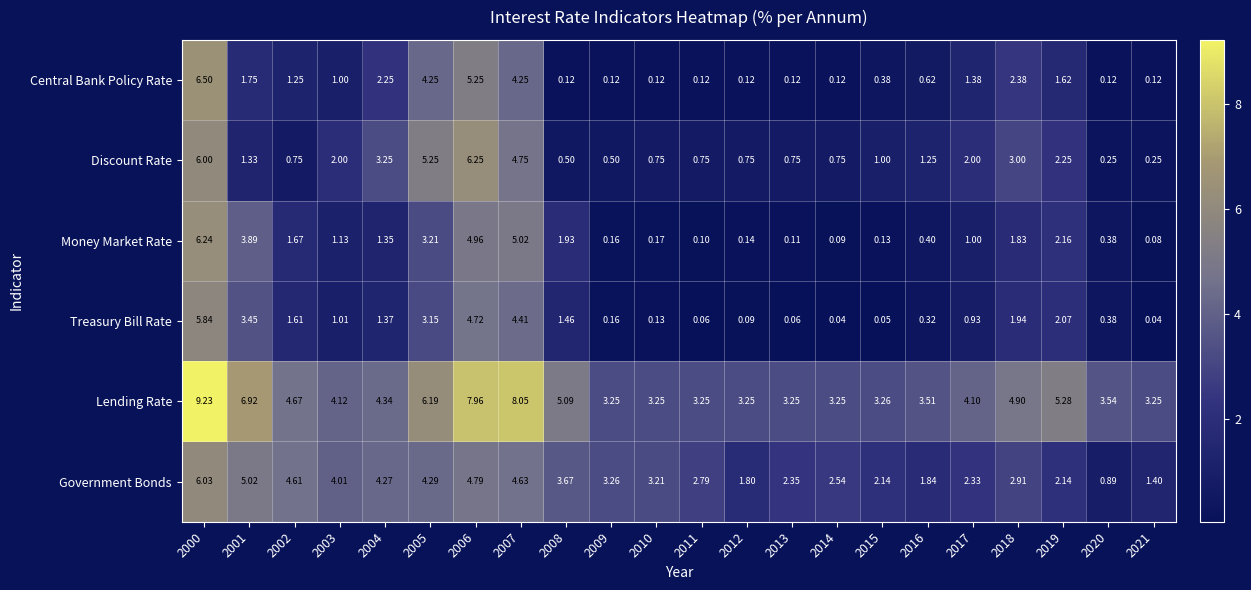

Which series changed the most between 2004 and 2011?

Discount Rate